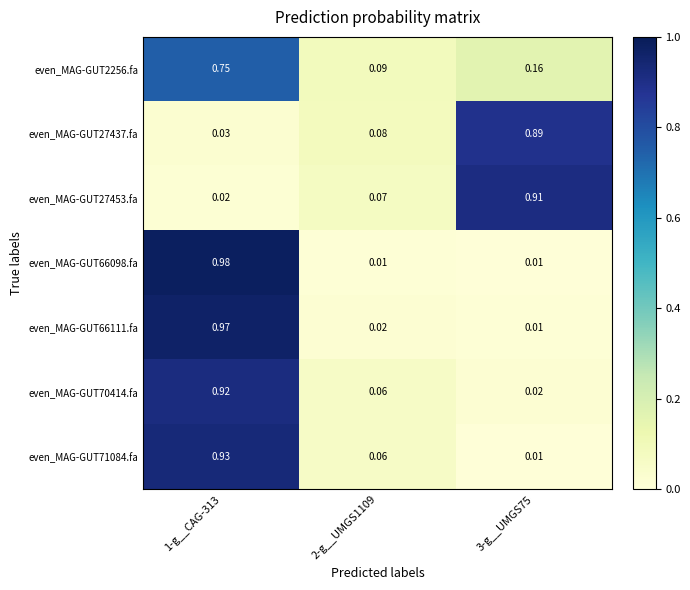

Which series changed the most between 1-g__CAG-313 and 2-g__UMGS1109?

even_MAG-GUT66098.fa